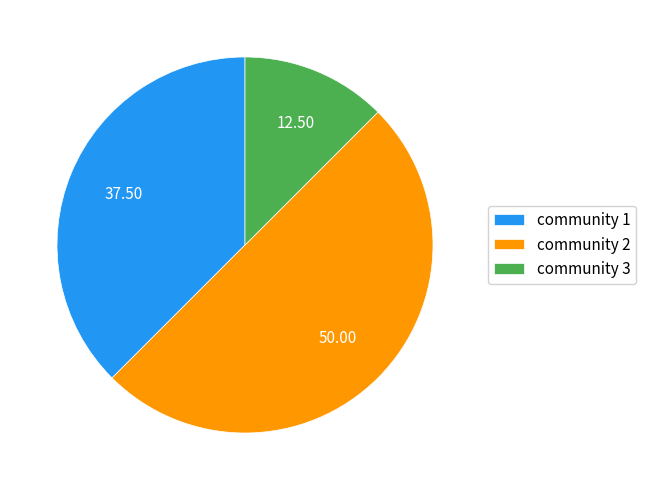

Approximately how many times larger is the value at community 1 compared to community 3?

3.0